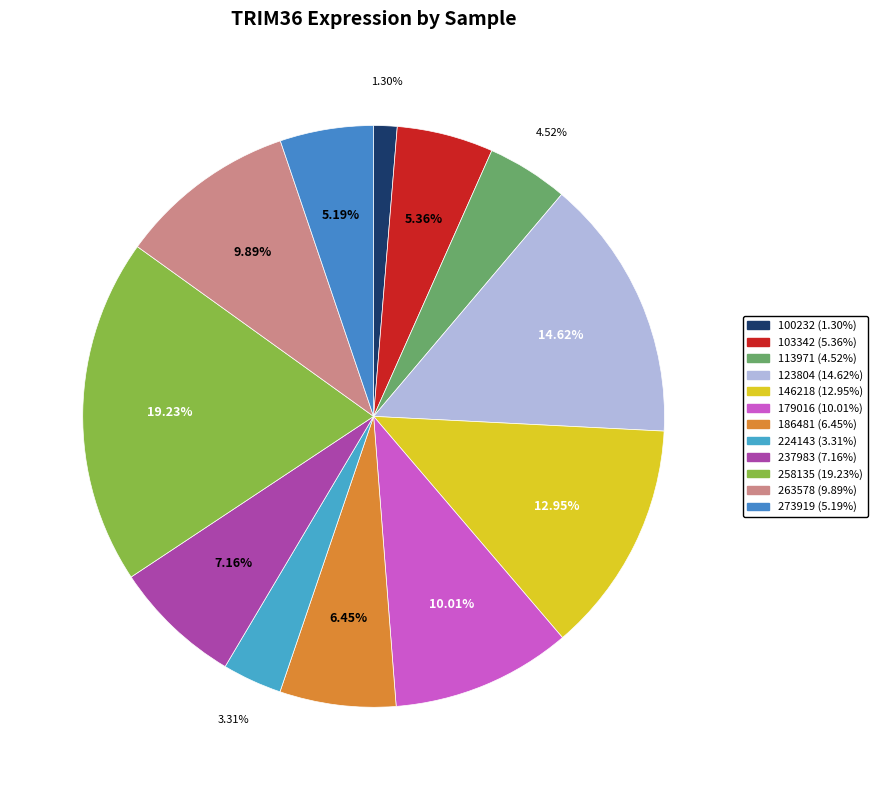

Approximately how many times larger is the value at 224143 compared to 186481?

0.5